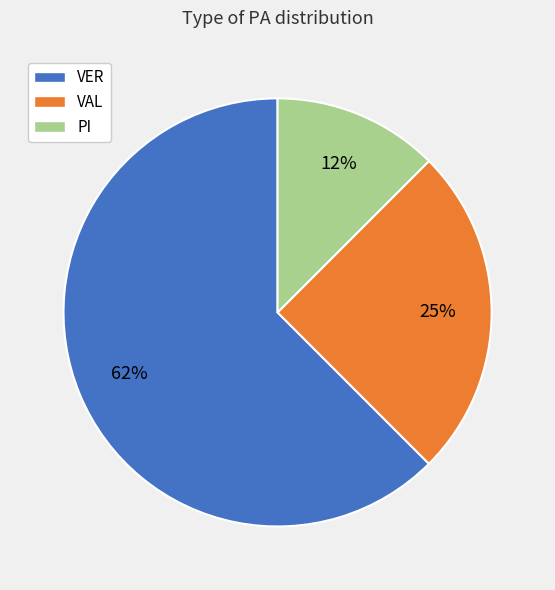

Do VER and PI together represent more than half of the pie?

Yes